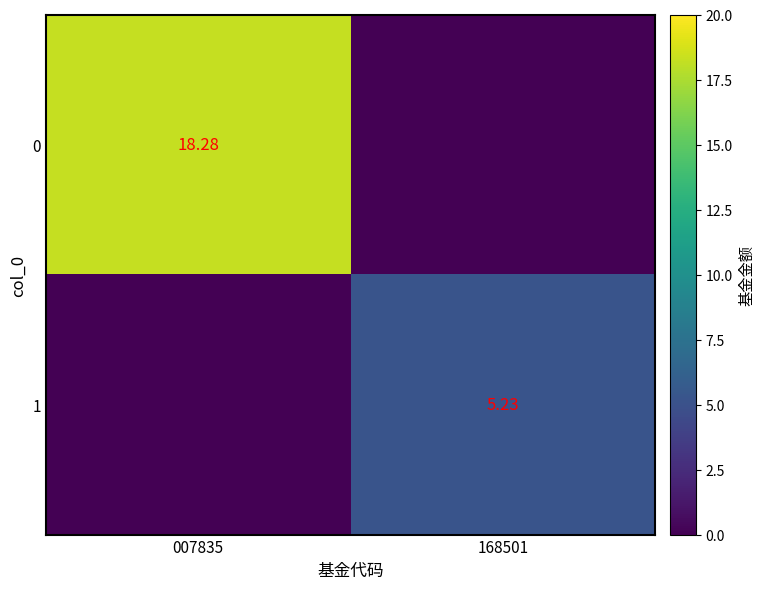

The 0 series shows 10.8 at 007835. True or false?

False